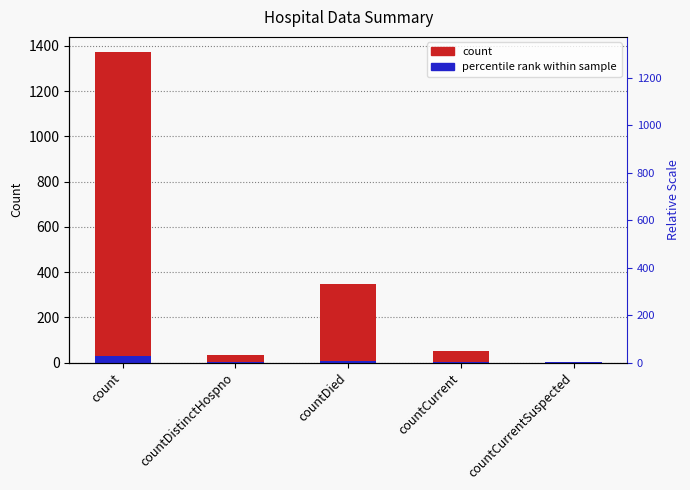

Rank the categories by value from highest to lowest.

count, countDied, countCurrent, countDistinctHospno, countCurrentSuspected